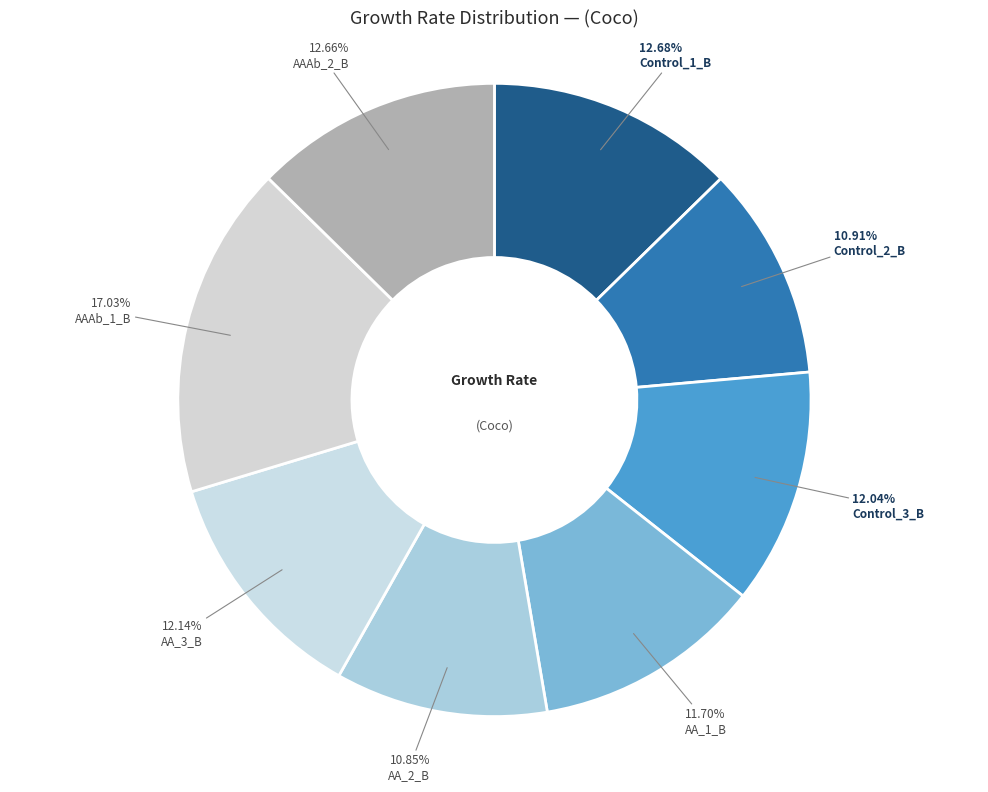

What percentage is NOT represented by AA_1_B?

88.3%